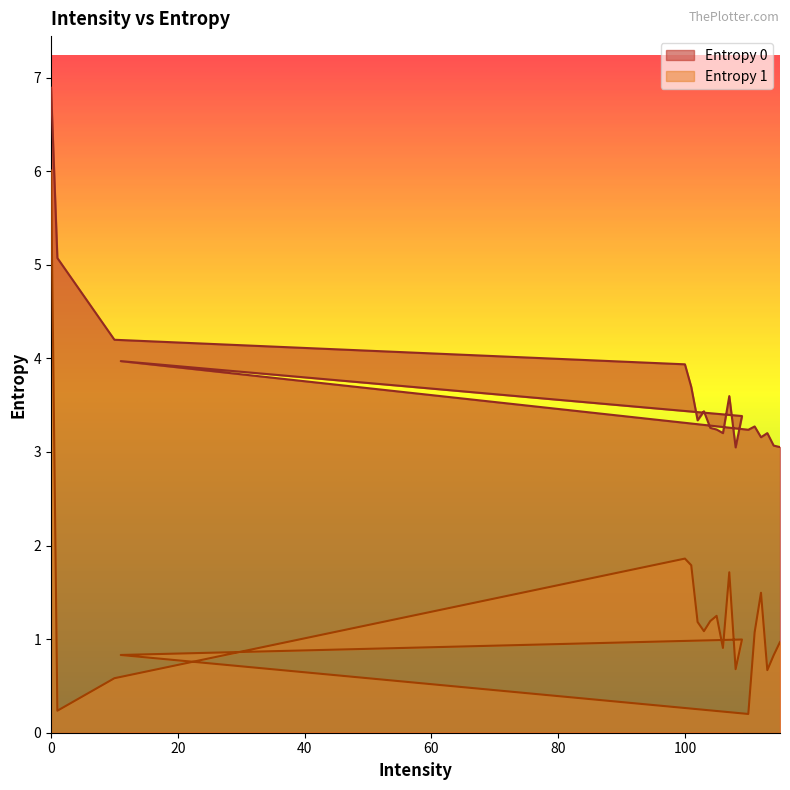

Rank the series by their average value, from highest to lowest.

Entropy 0, Entropy 1